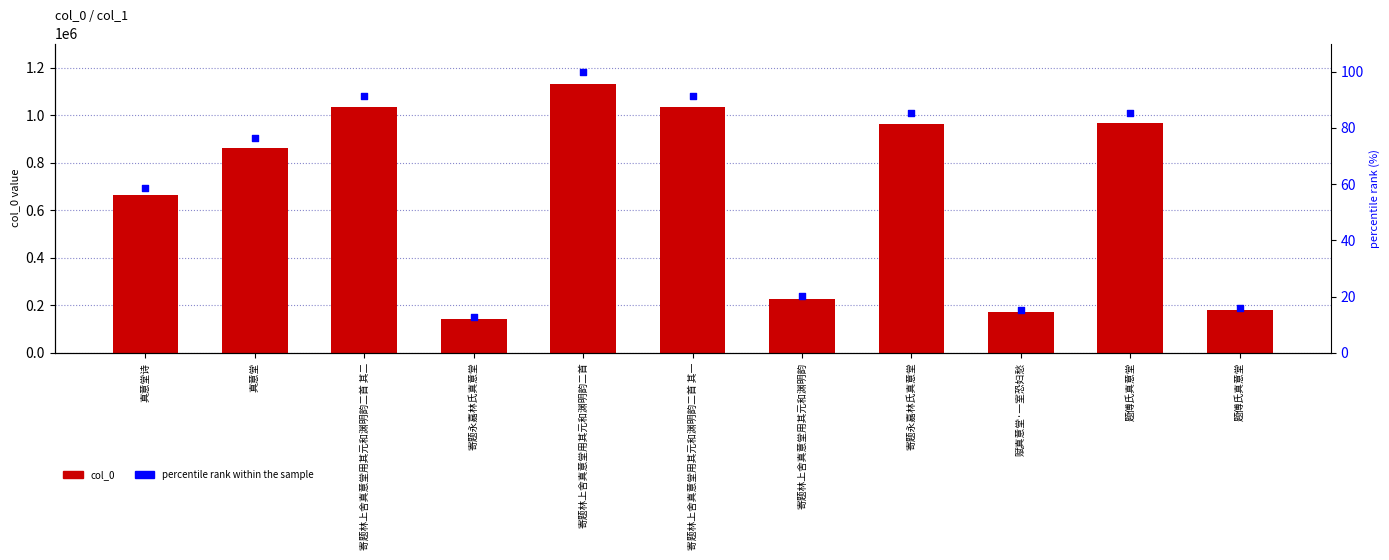

At which category is the sum across all series the highest?

寄题林上舍真意堂用其元和渊明韵二首